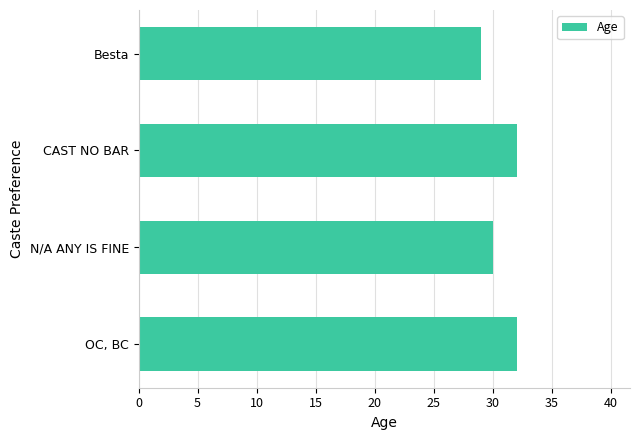

Reading top to bottom, extract all data points from this chart.

Besta=29	CAST NO BAR=32	N/A ANY IS FINE=30	OC, BC=32